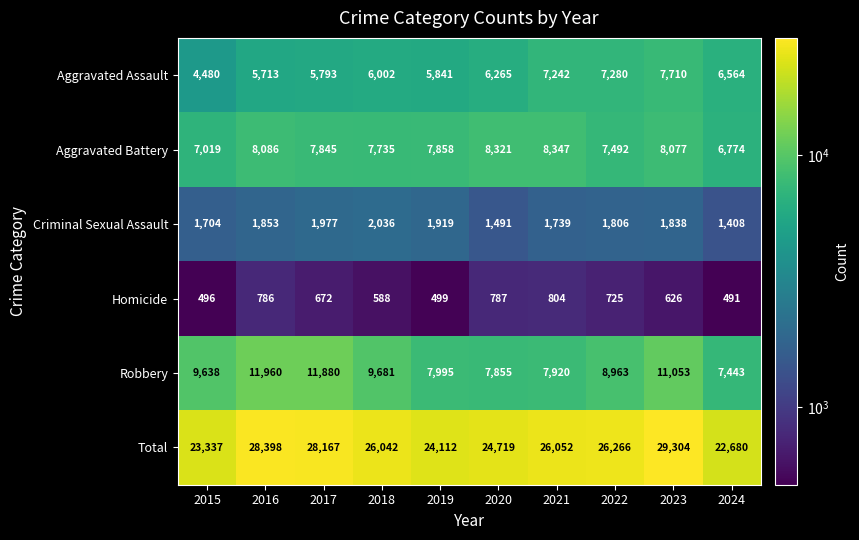

Count the number of data series in this chart.

6